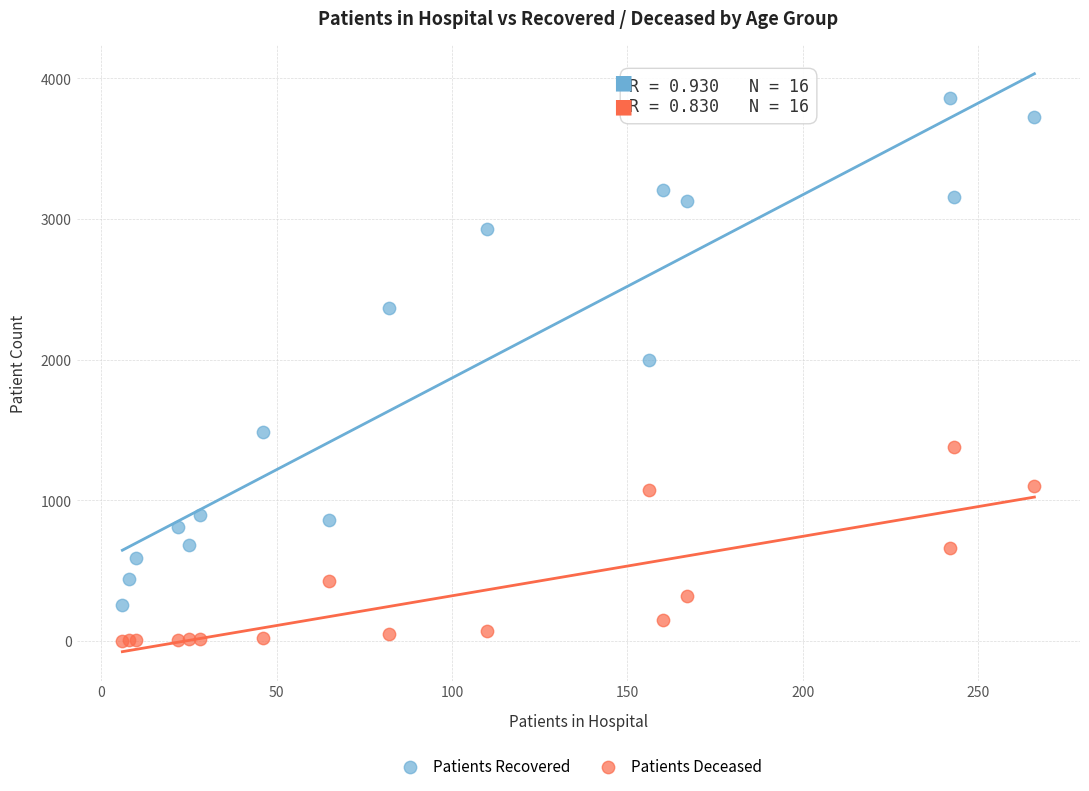

In the Patients Recovered series, what Y value is closest to 2056?

2000